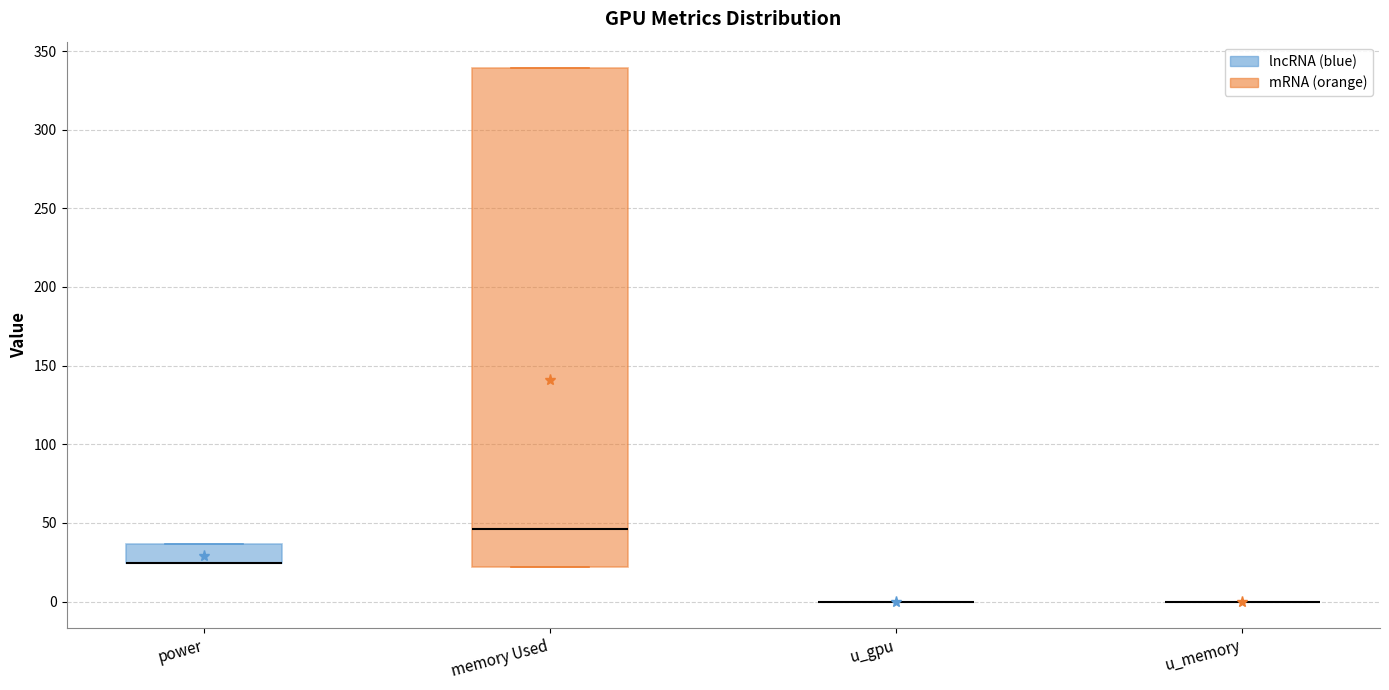

Reading left to right, transcribe this box plot: for each box, give where its median line is, the range the box spans, and where its two whiskers end, as read against the y-axis. The values are not printed on the chart, so give them approximately, as read against the axis.

power: median 25 (drawn on the box's lower edge), box 25 to 35, whiskers 25 to 35
memory Used: median 45, box 20 to 340, whiskers 20 to 340
u_gpu: box collapsed to a line at 0, whiskers 0 to 0
u_memory: box collapsed to a line at 0, whiskers 0 to 0